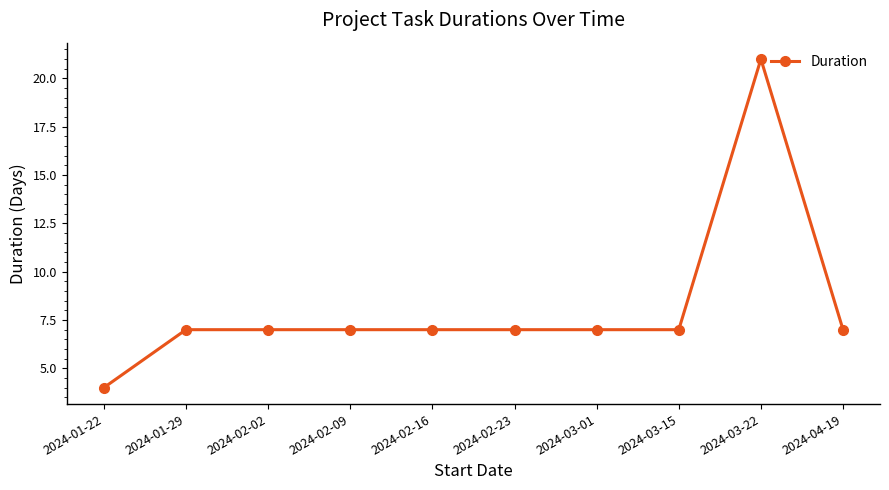

Is this an area chart (filled region under the line)?

No